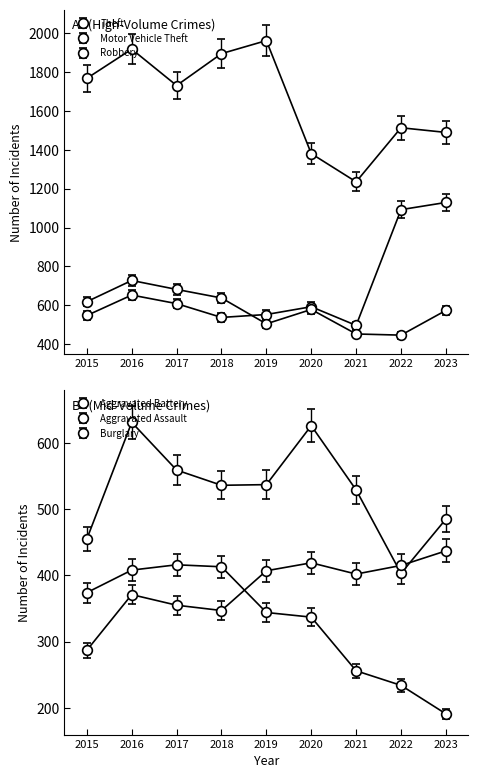

What are all the series names shown in the legend?

Aggravated Assault, Aggravated Battery, Burglary, Motor Vehicle Theft, Robbery, Theft